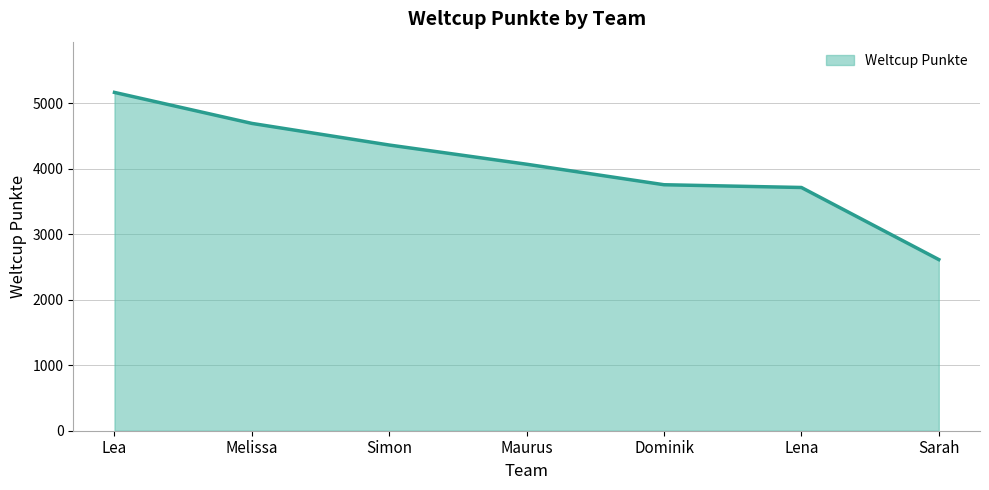

What is the difference between the maximum and minimum values?

2551